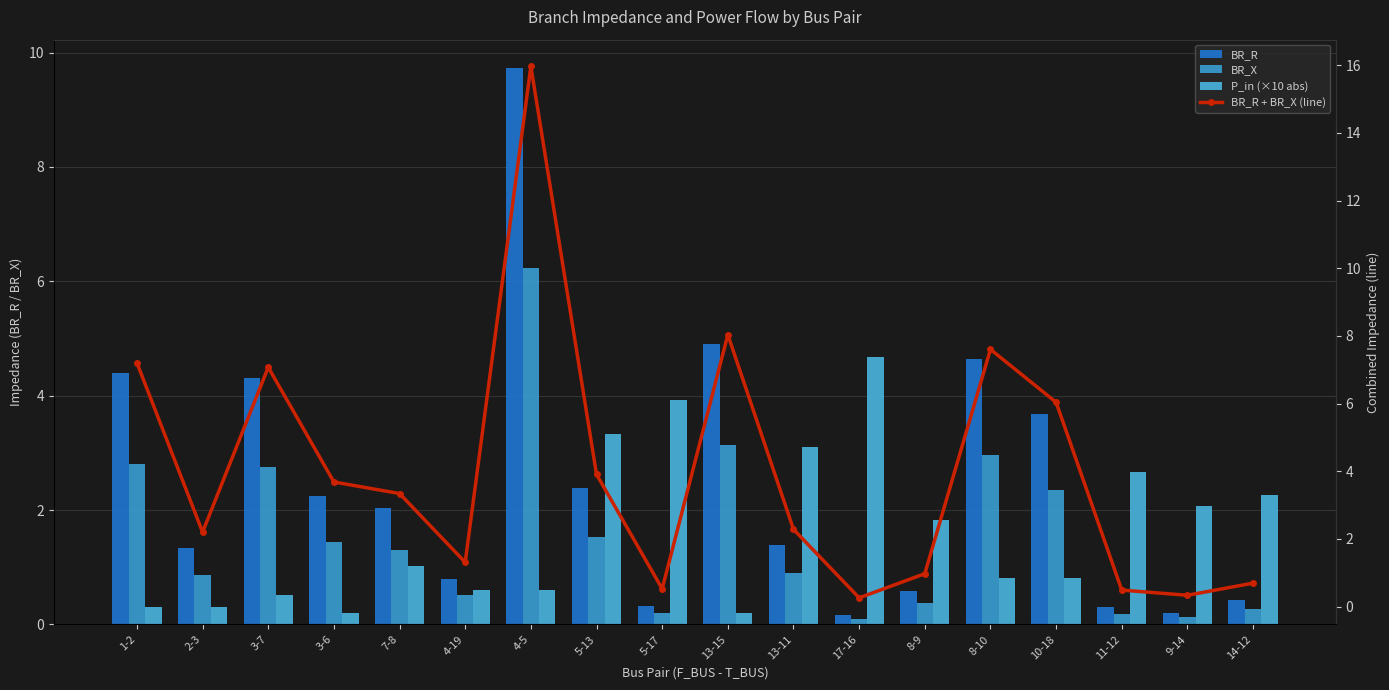

What is the value of the P_in (×10 abs) bar at the 13th from the left?

1.8